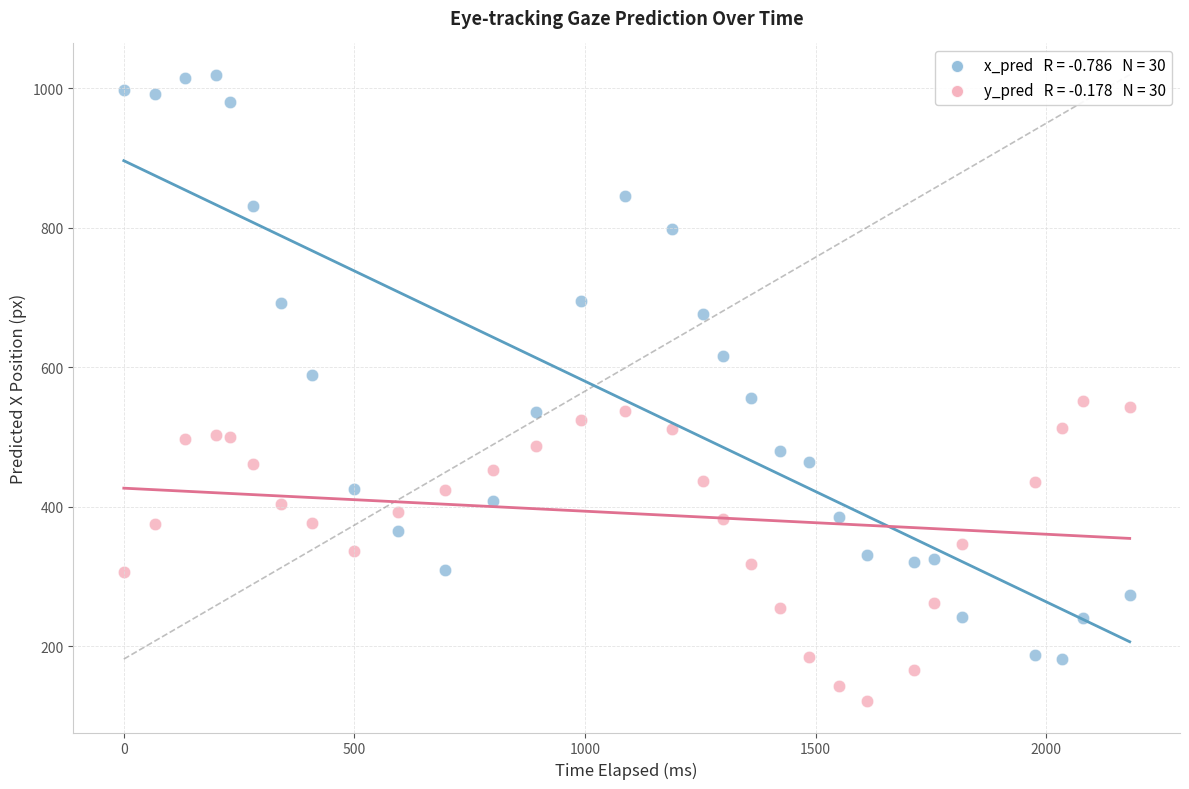

Across all data points, what is the range of Y values (max minus min)?

898.4